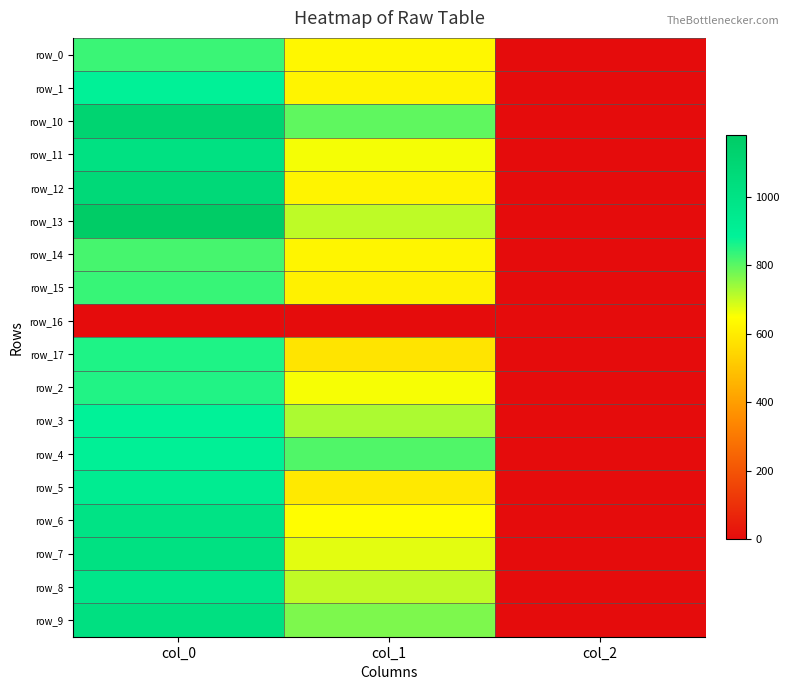

True or false: row_5 has a value of 369.1 at col_1.

False